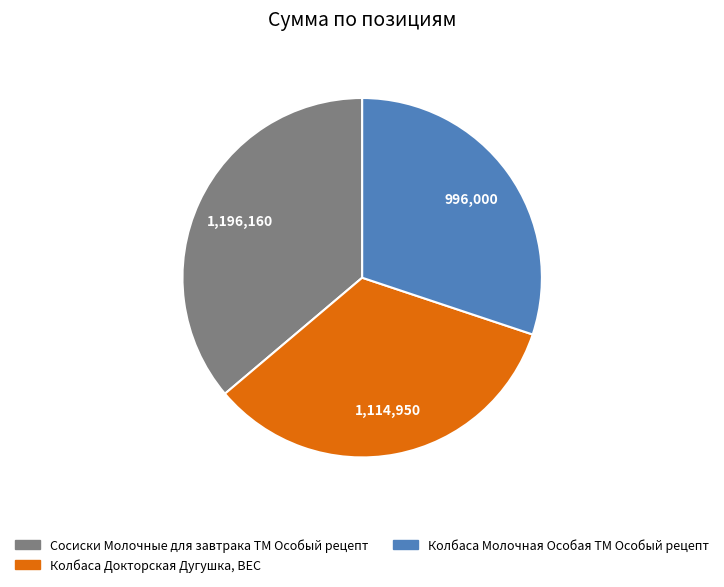

Does any single category account for the majority?

No